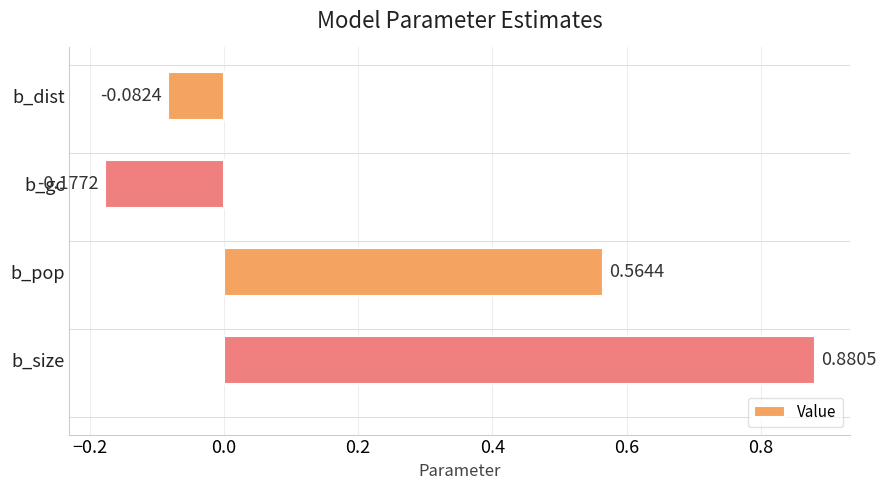

What is the label of the 2nd bar from the top?

b_gc